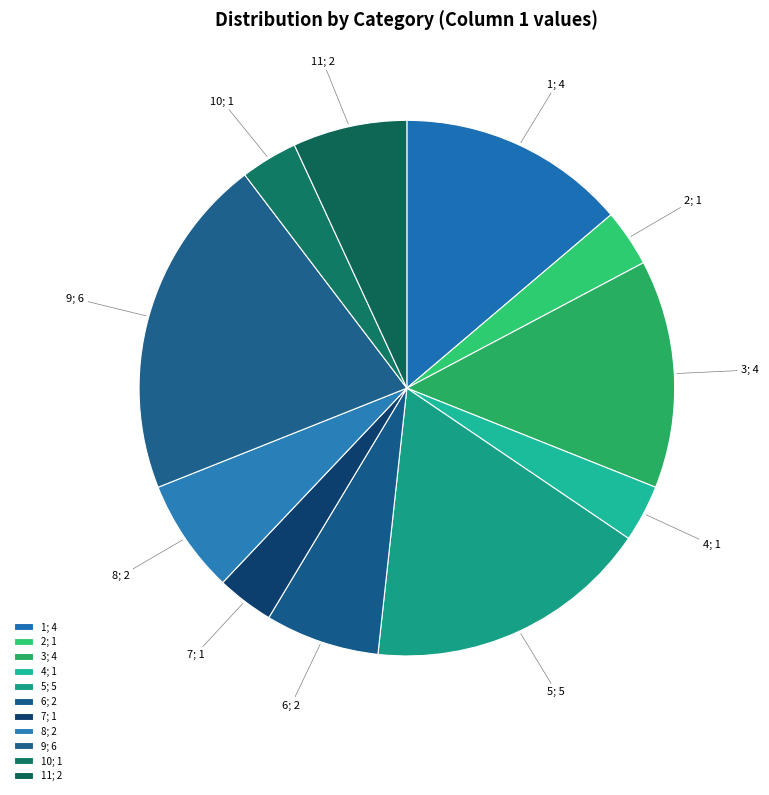

How many slices are in this pie chart?

11